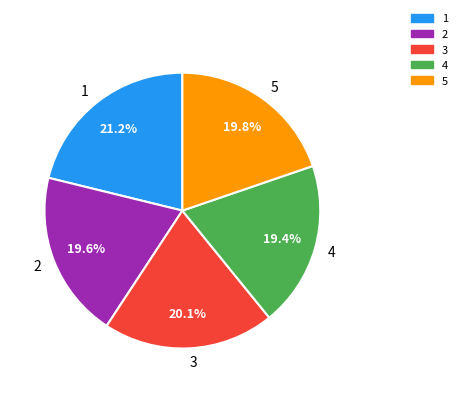

How many segments does this pie chart have?

5